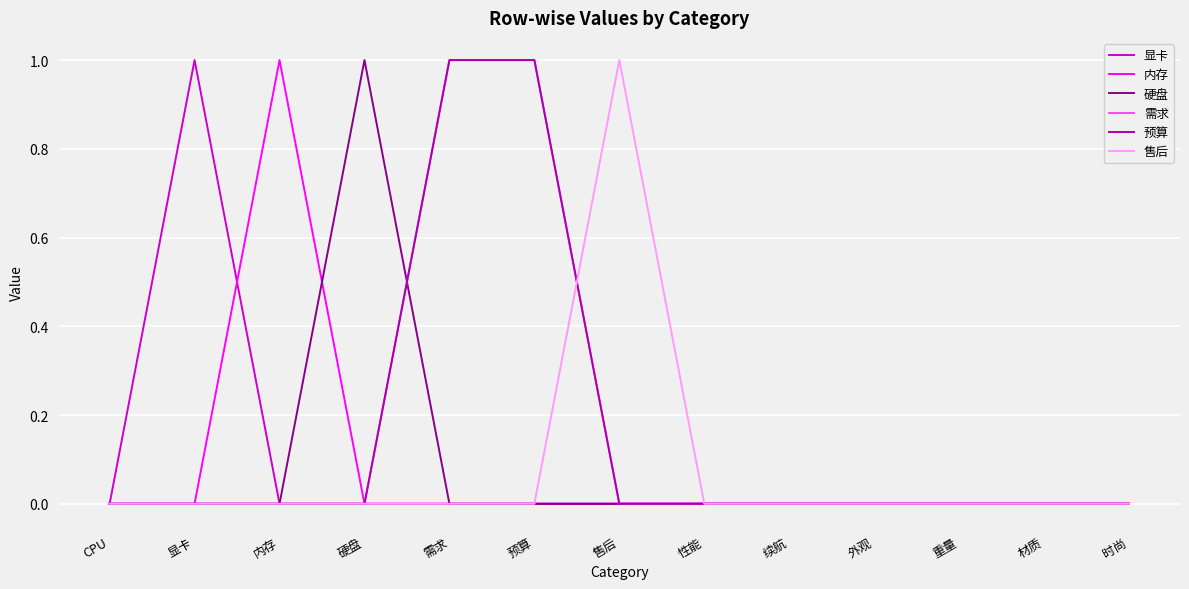

Does the chart have visible grid lines?

Yes